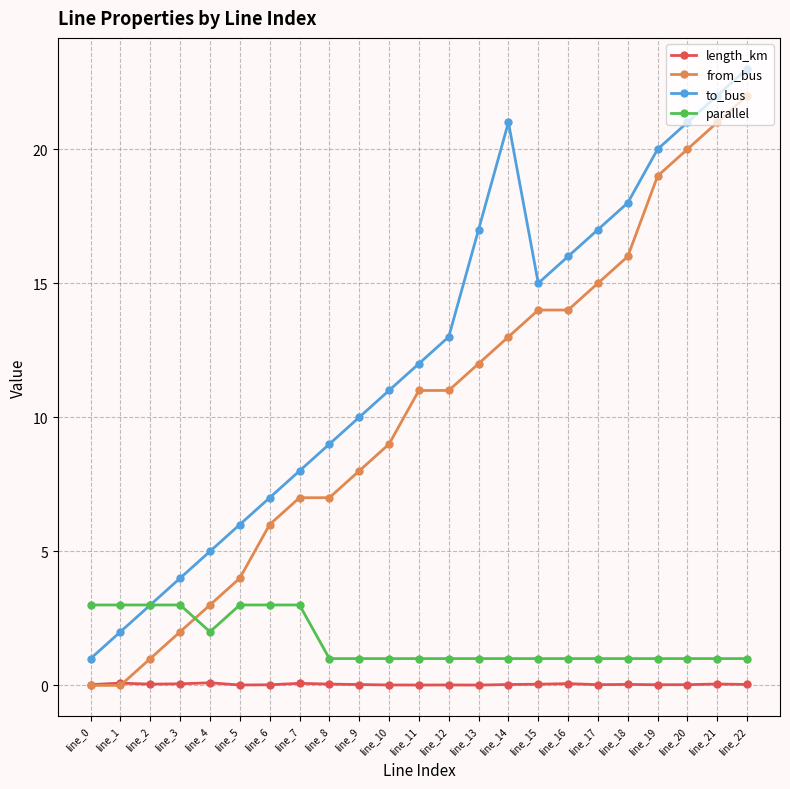

True or false: length_km and parallel intersect in this chart.

False